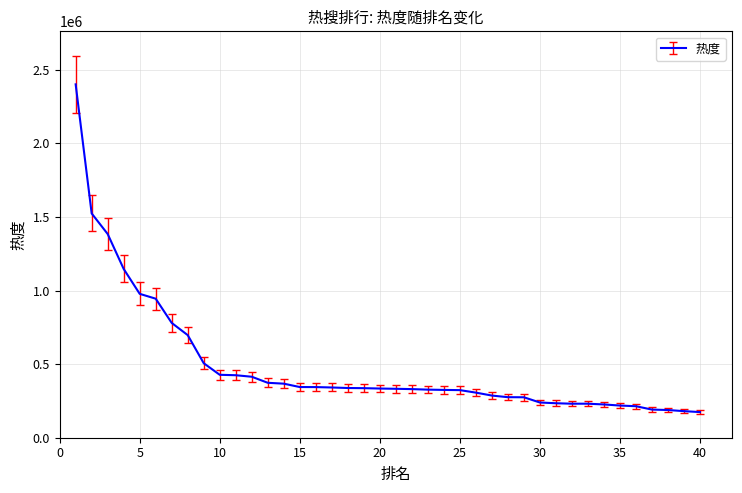

What is the difference between the maximum and minimum values?

2226398